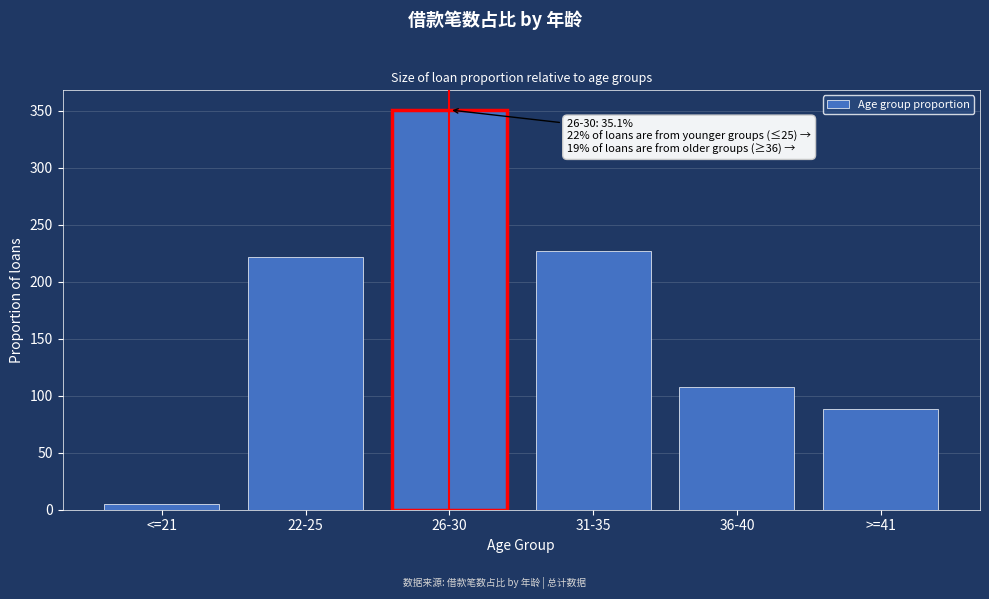

Reading right to left, extract all data points from this chart.

>=41=88.1	36-40=107.3	31-35=227.1	26-30=350.6	22-25=222.0	<=21=5.1